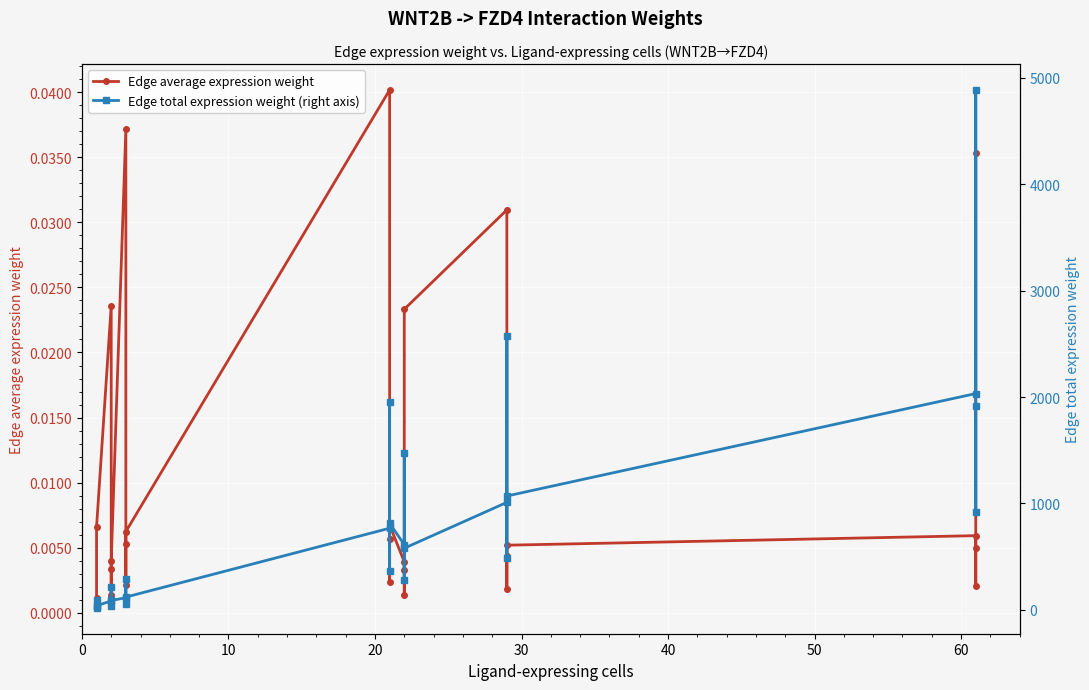

What is the maximum value for Edge total expression weight (right axis)?

4886.8